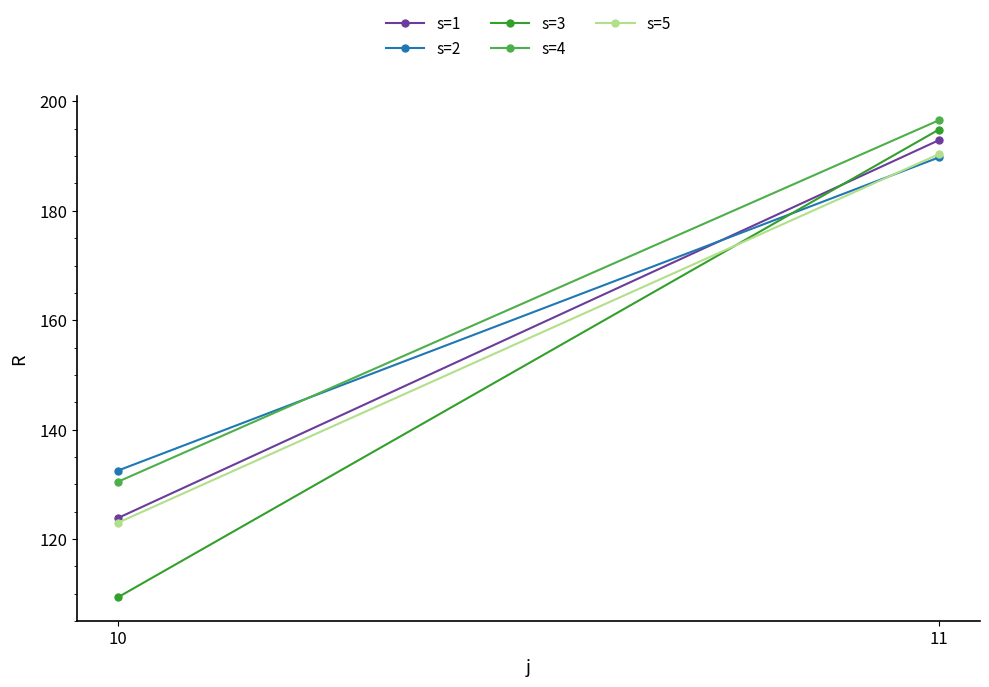

How many series are shown in this chart?

5